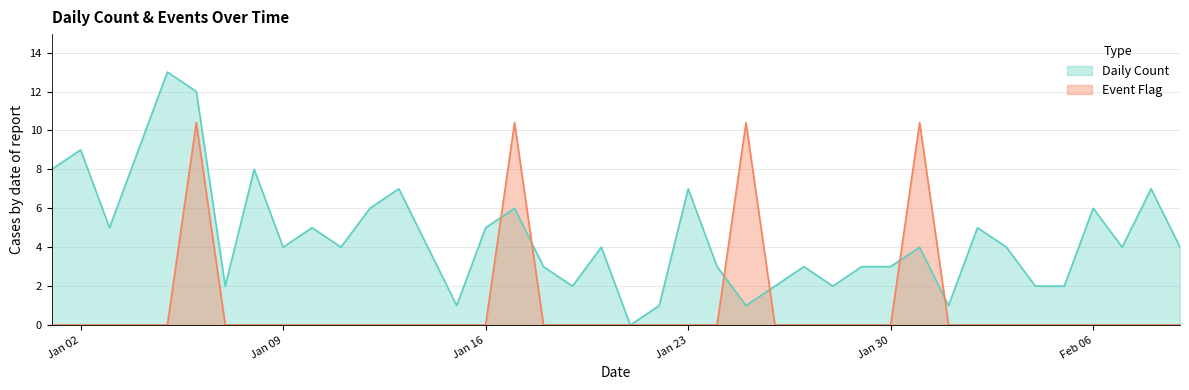

At how many categories does at least one series exceed 6?

12